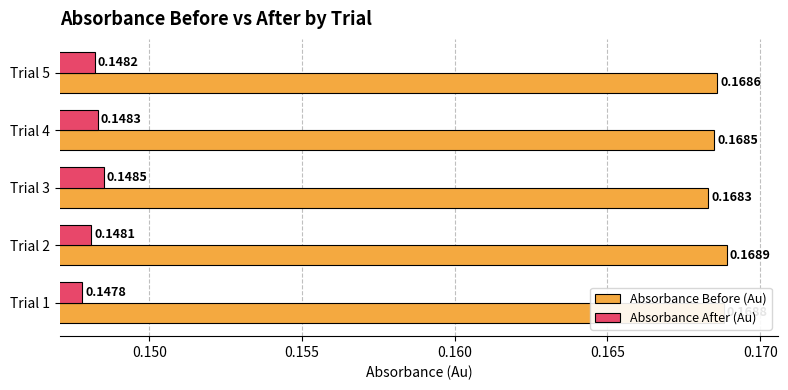

Which series has the widest spread of values?

Absorbance After (Au)